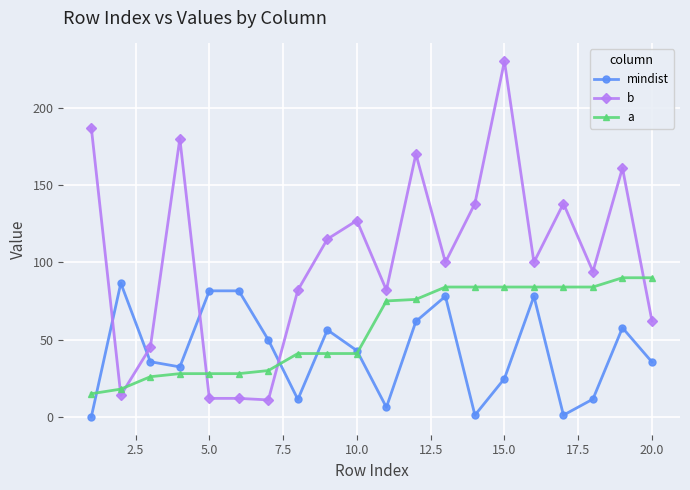

Which series has the largest range (max minus min)?

b